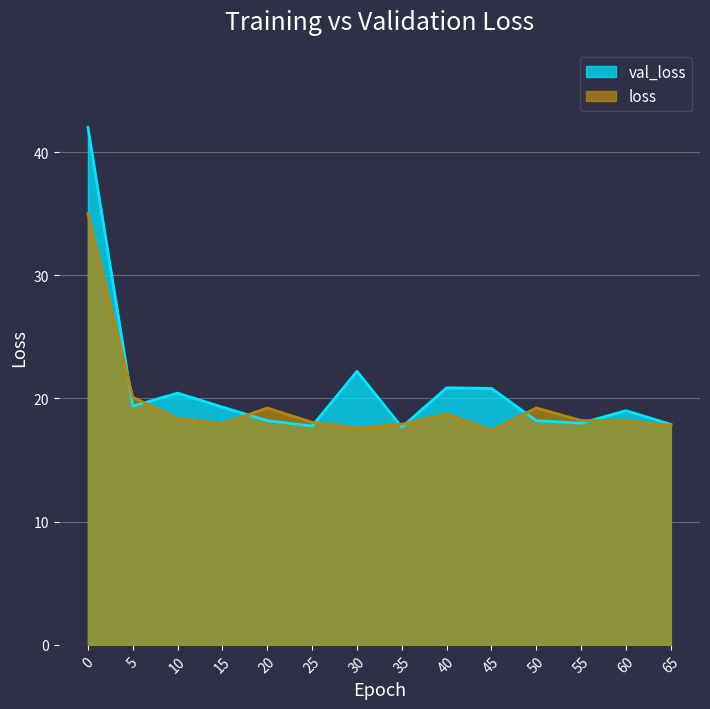

List the labels in order of val_loss value, smallest first.

35, 25, 65, 55, 20, 50, 60, 15, 5, 10, 45, 40, 30, 0